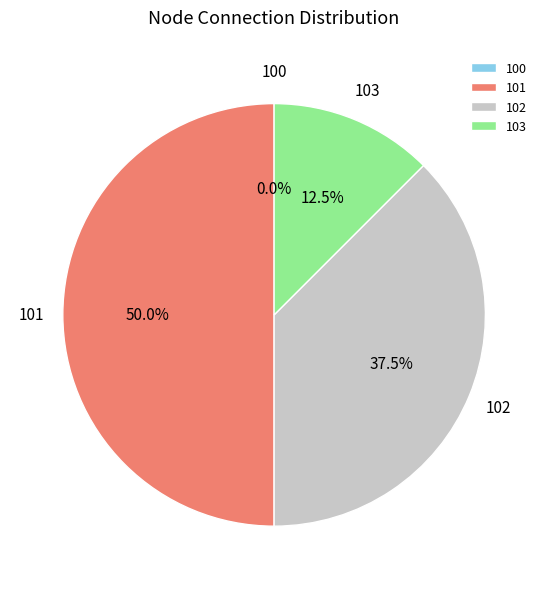

How many segments does this pie chart have?

4